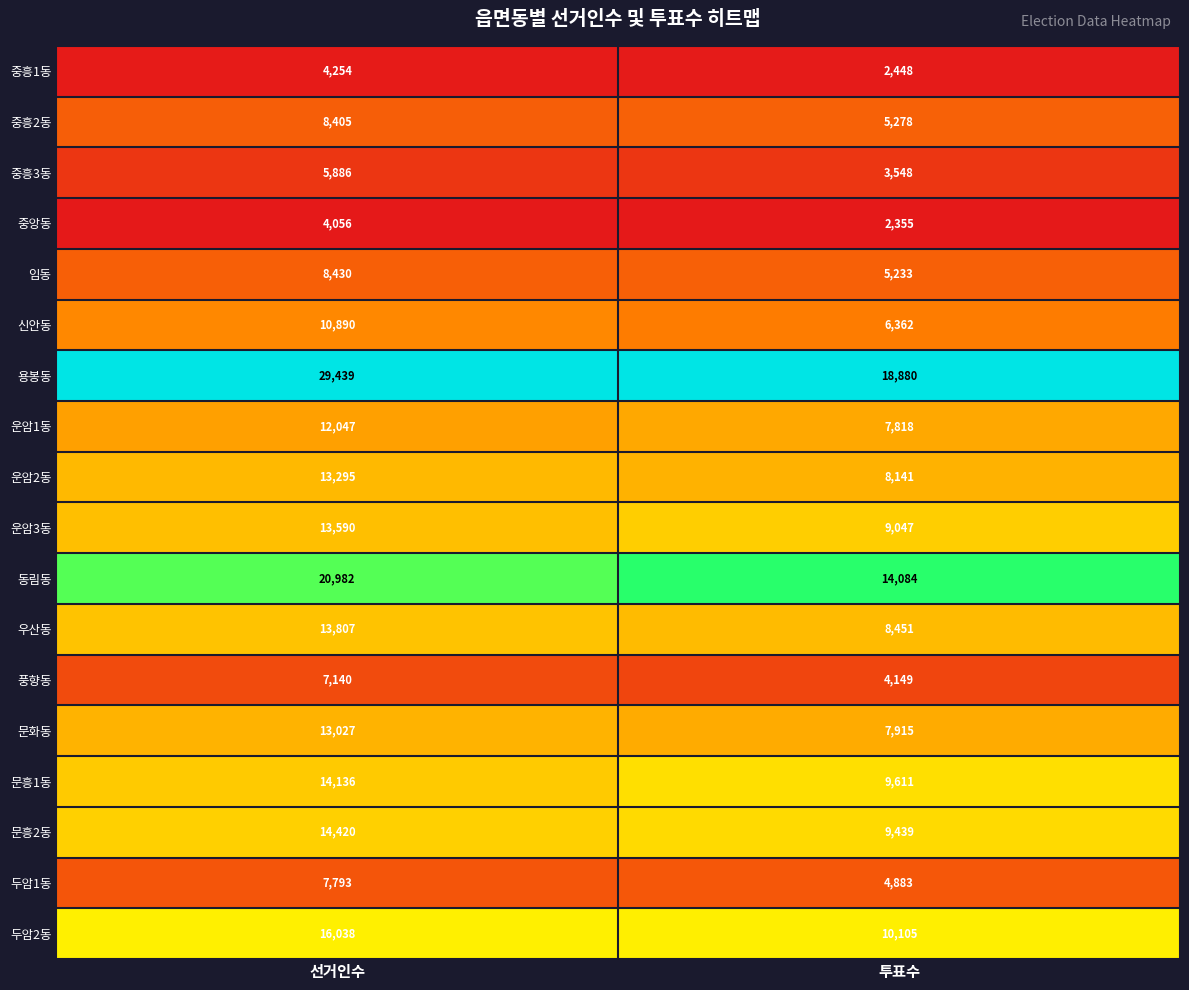

Which category has the lowest value in the 문흥2동 series?

투표수